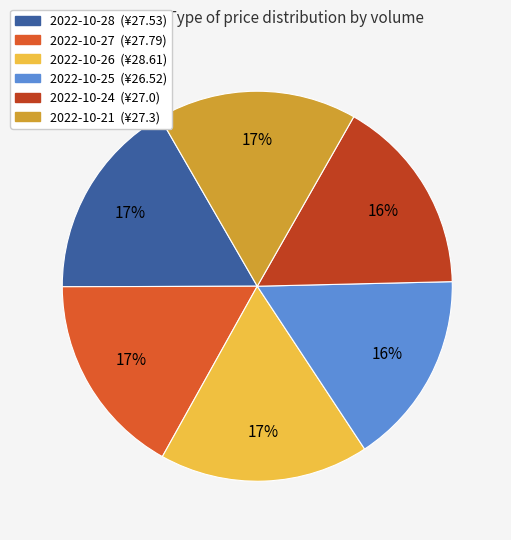

Is there a majority slice in this chart?

No